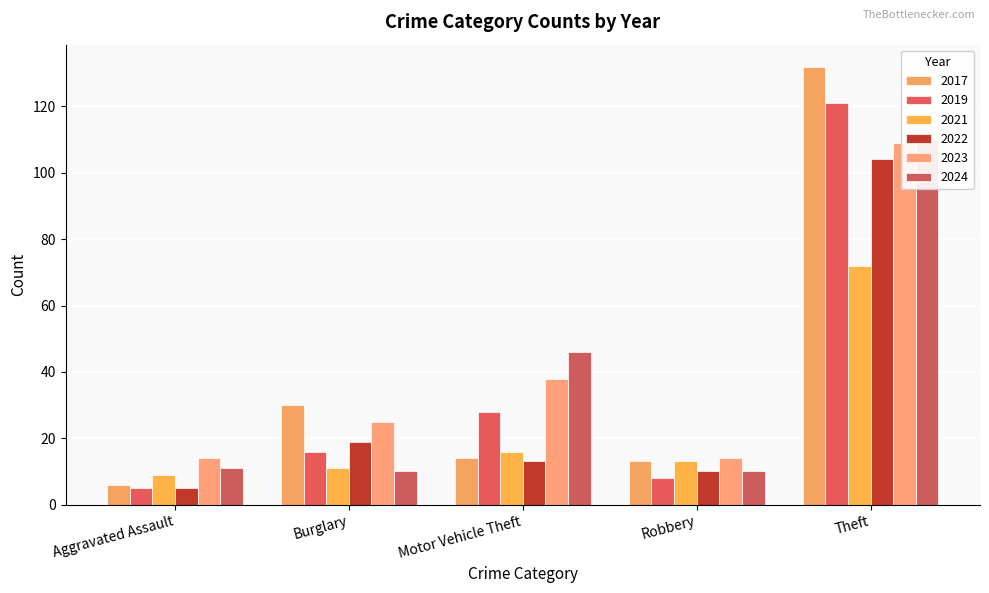

What is the sum of the 2023 values at Theft and Robbery?

123